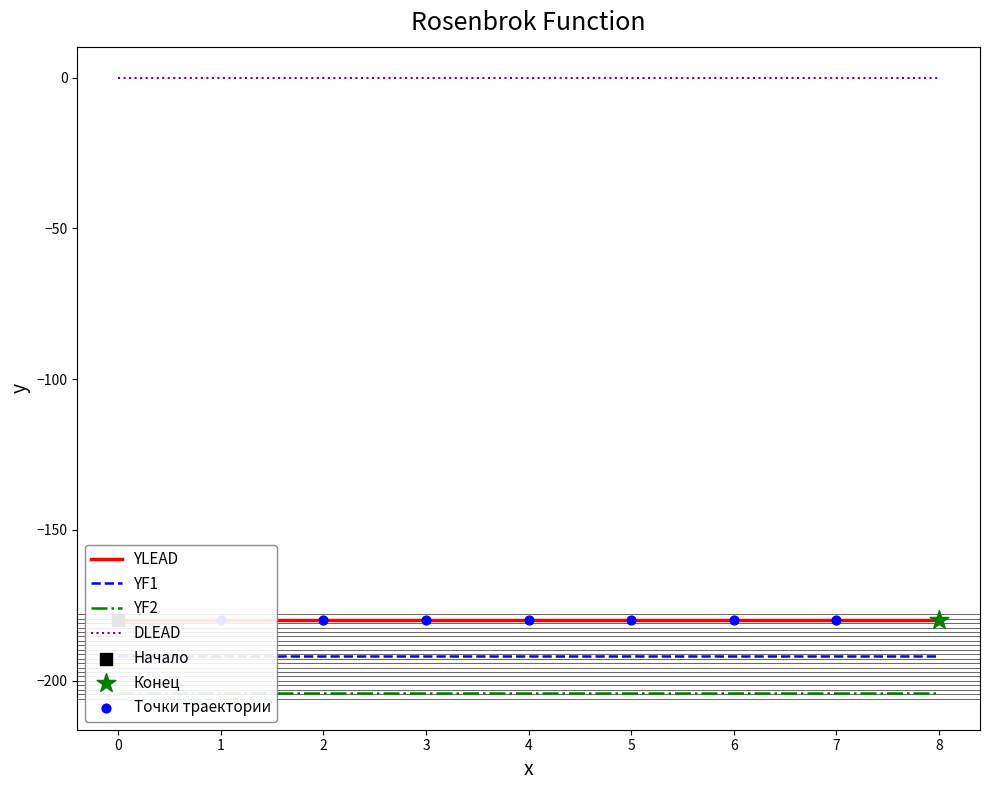

Is the value of DLEAD at 3 greater than the value of YF1 at 4?

Yes